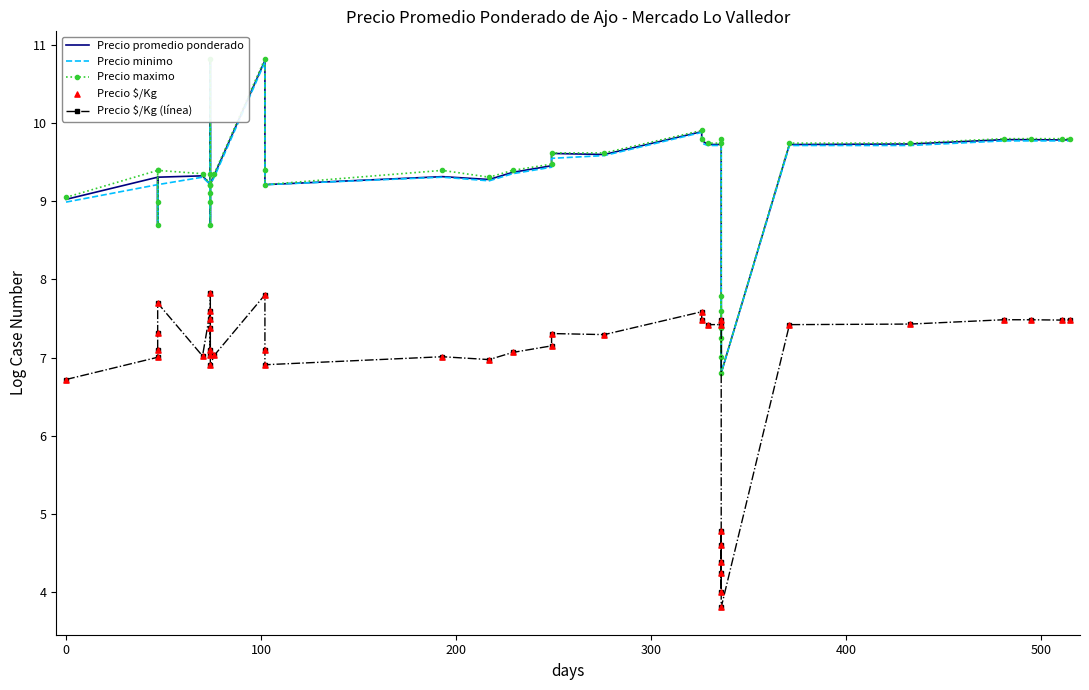

What are all the series names shown in the legend?

Precio promedio ponderado, Precio minimo, Precio maximo, Precio $/Kg (línea), Precio $/Kg